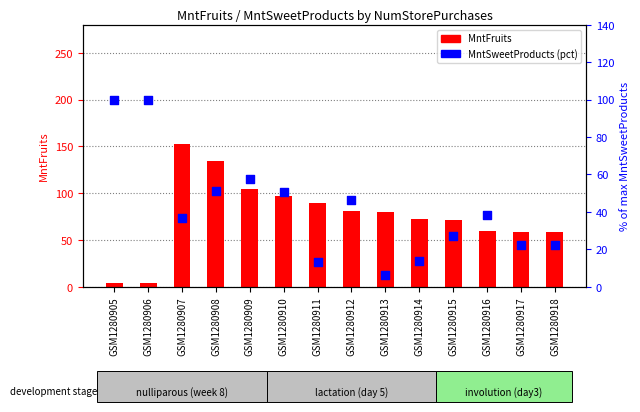

Which series contains the lowest Y value?

MntFruits